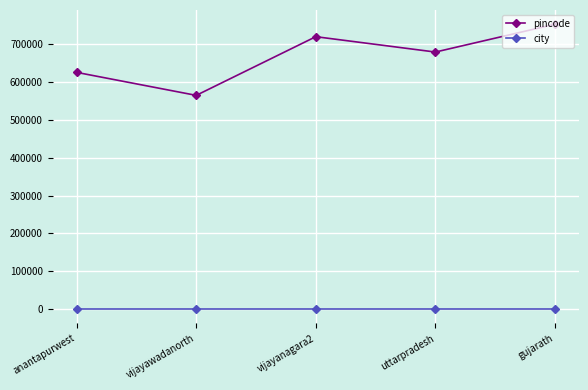

What is the sum of the pincode values at uttarpradesh and vijayanagara2?

1398360